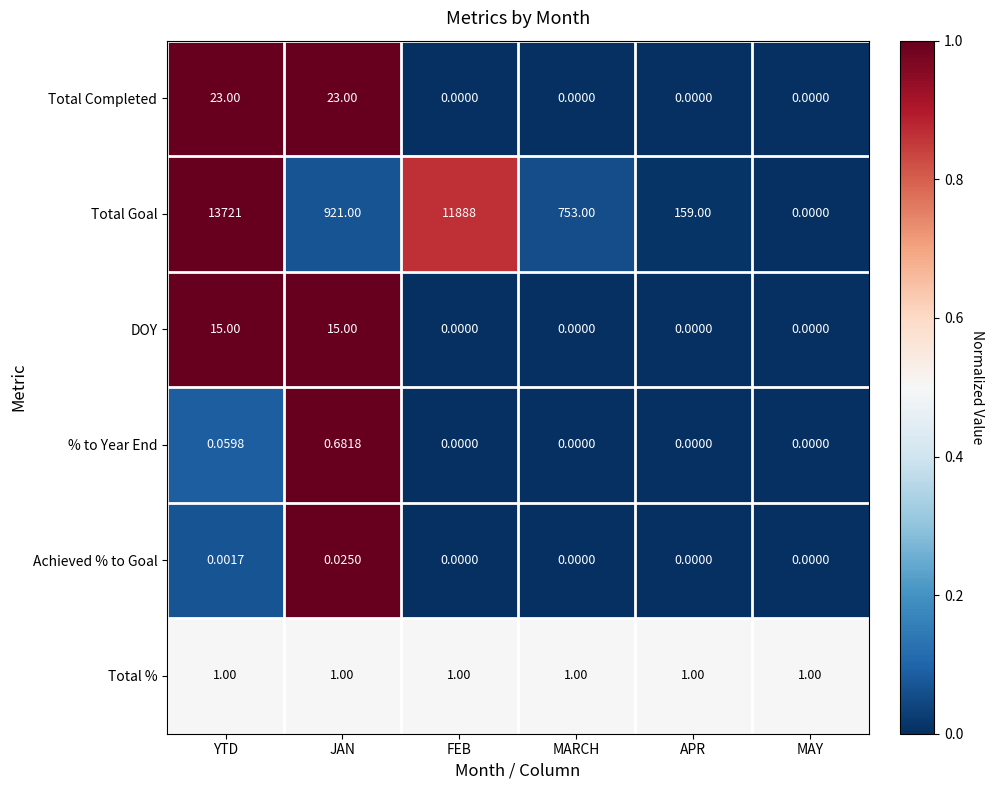

Rank the series at JAN from highest to lowest value.

Total Goal, Total Completed, DOY, Total %, % to Year End, Achieved % to Goal